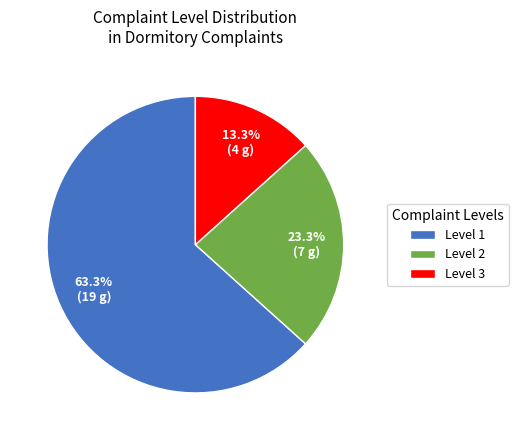

Which has a higher value, Level 3 or Level 2?

Level 2